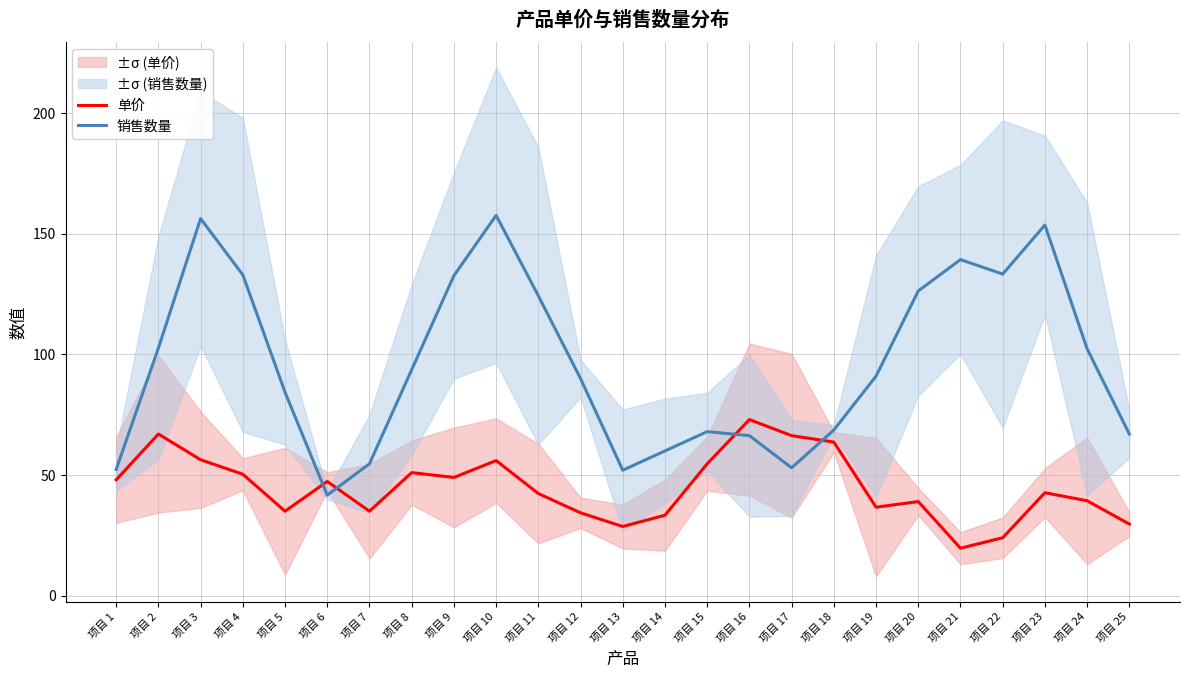

Reading left to right, list all the values displayed in this chart.

单价: 48.0	67.0	56.3	50.3	35.0	47.3	35.0	51.0	49.0	56.0	42.3	34.3	28.7	33.3	54.7	73.0	66.3	63.7	36.7	39.0	19.7	24.0	42.7	39.3	29.7
销售数量: 52.3	102.7	156.3	133.0	84.3	41.7	54.7	93.7	132.7	157.7	124.3	90.0	52.0	60.0	68.0	66.3	53.0	68.7	91.0	126.3	139.3	133.3	153.7	102.3	67.0